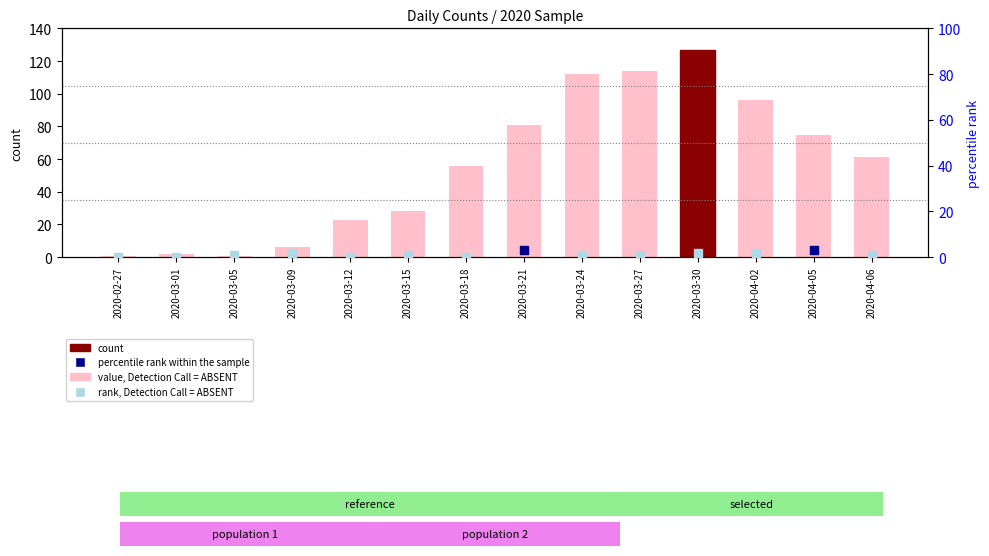

What is the total value across all series at 2020-03-12?

23